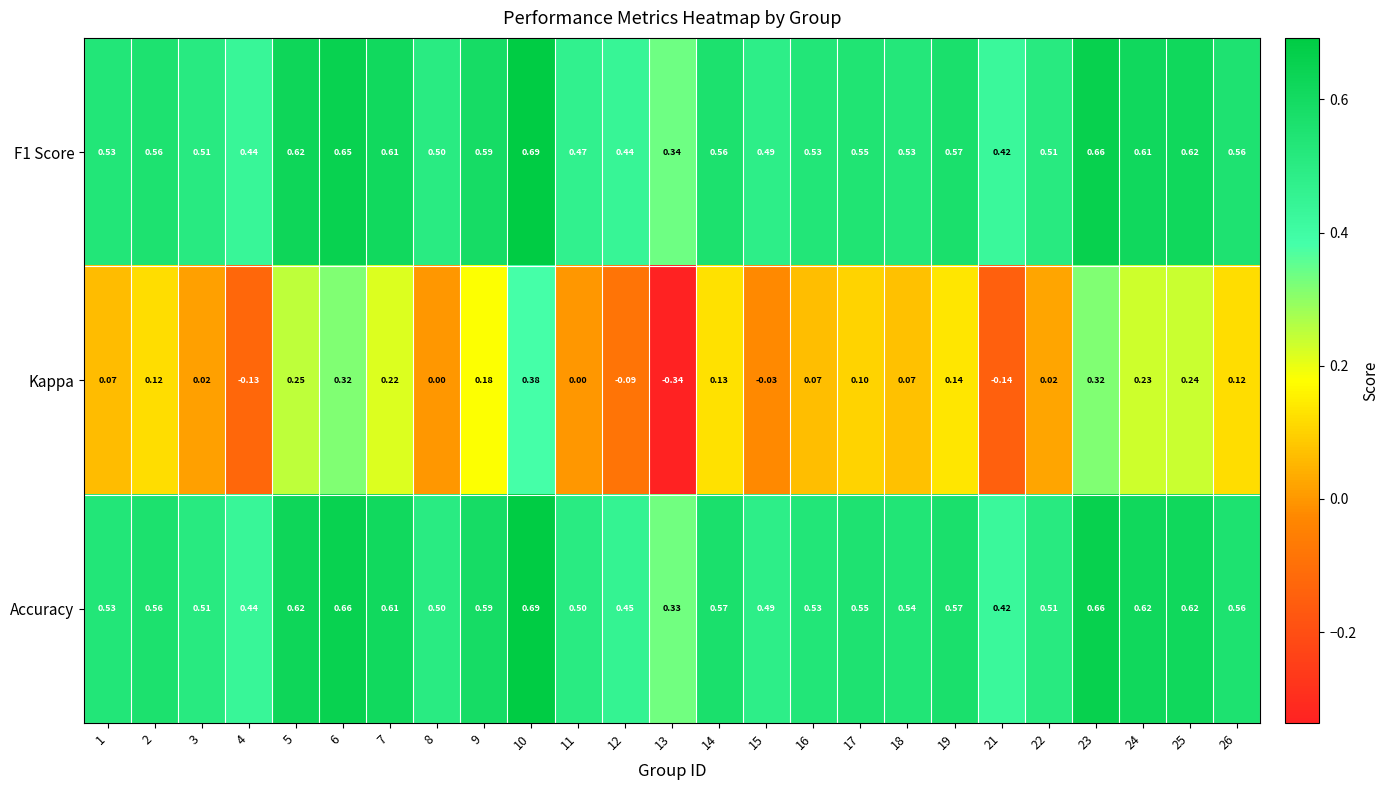

What is the total value across all series at 25?

1.5